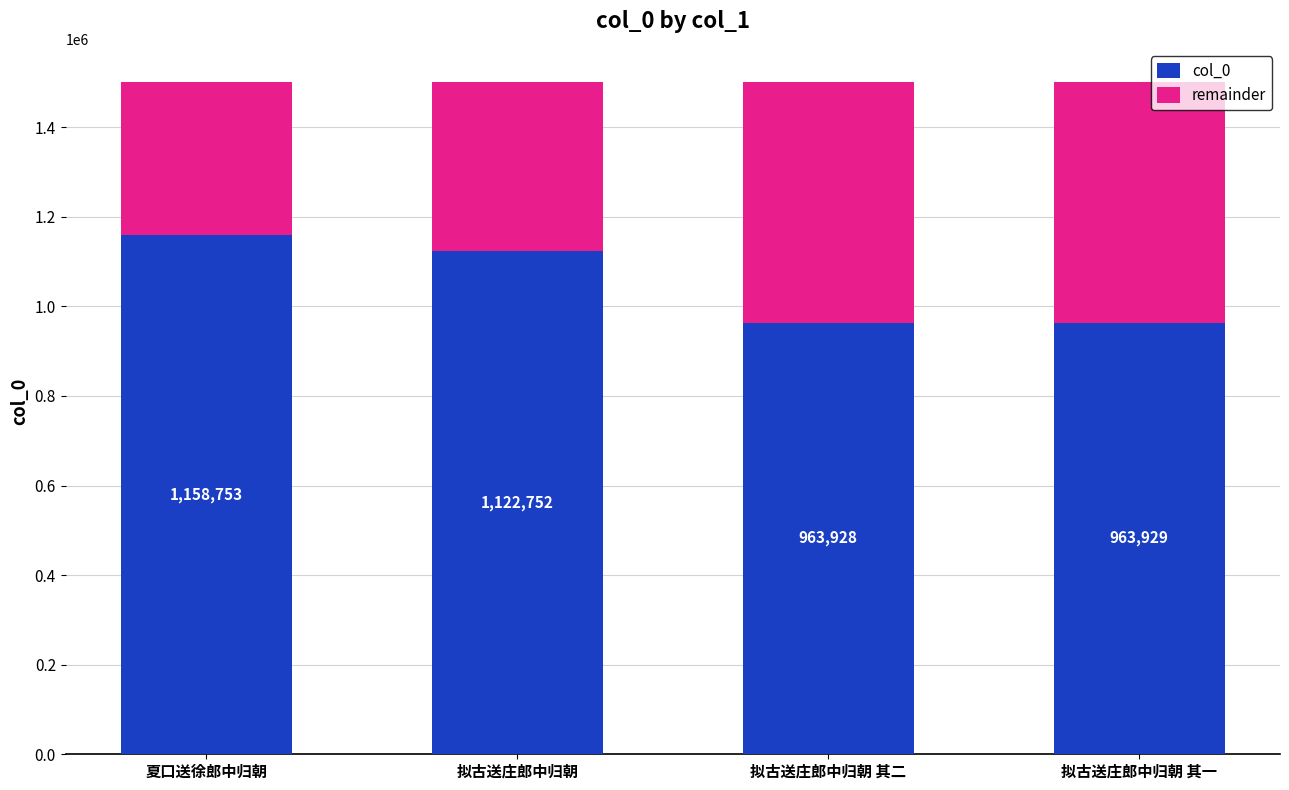

Where is col_0 nearest to the value 1061340?

拟古送庄郎中归朝